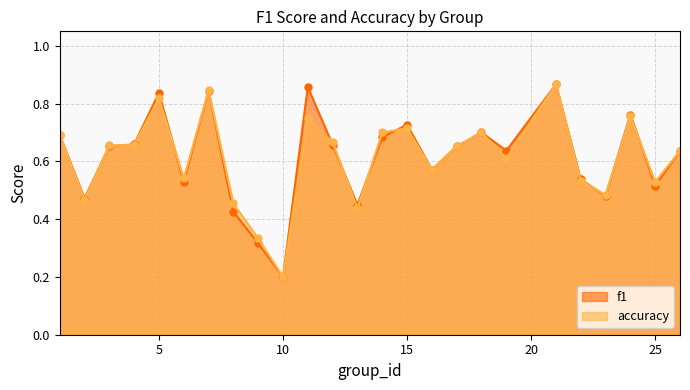

Between 19 and 13, which is larger?

19